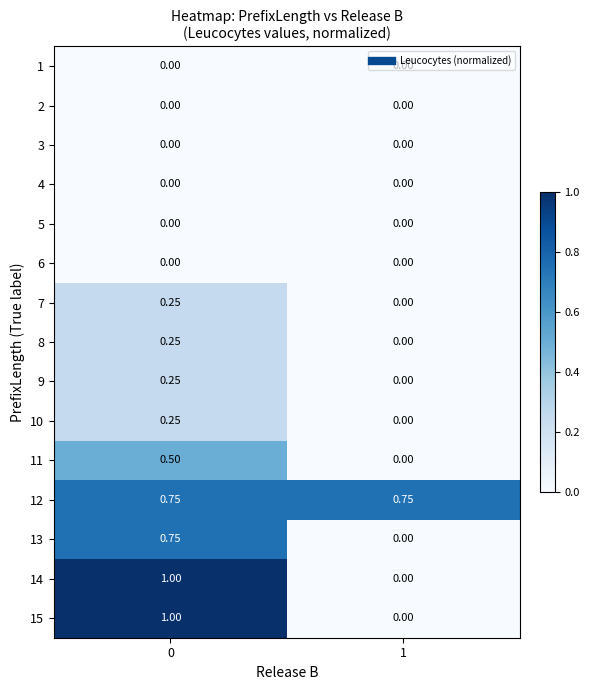

Is the value of 1 at 0 greater than the value of 7 at 0?

No